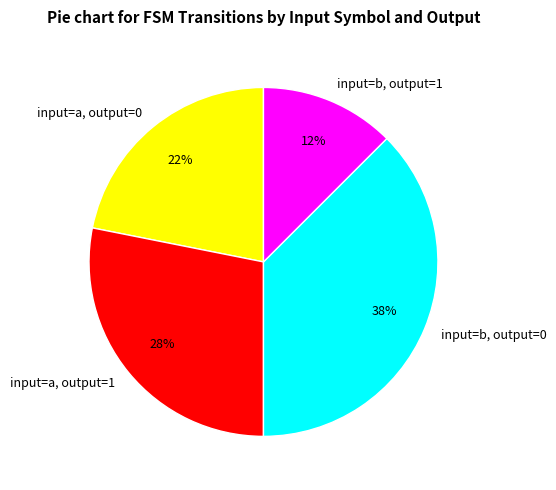

What percentage is the input=a, output=1 slice, to the nearest percent?

28%